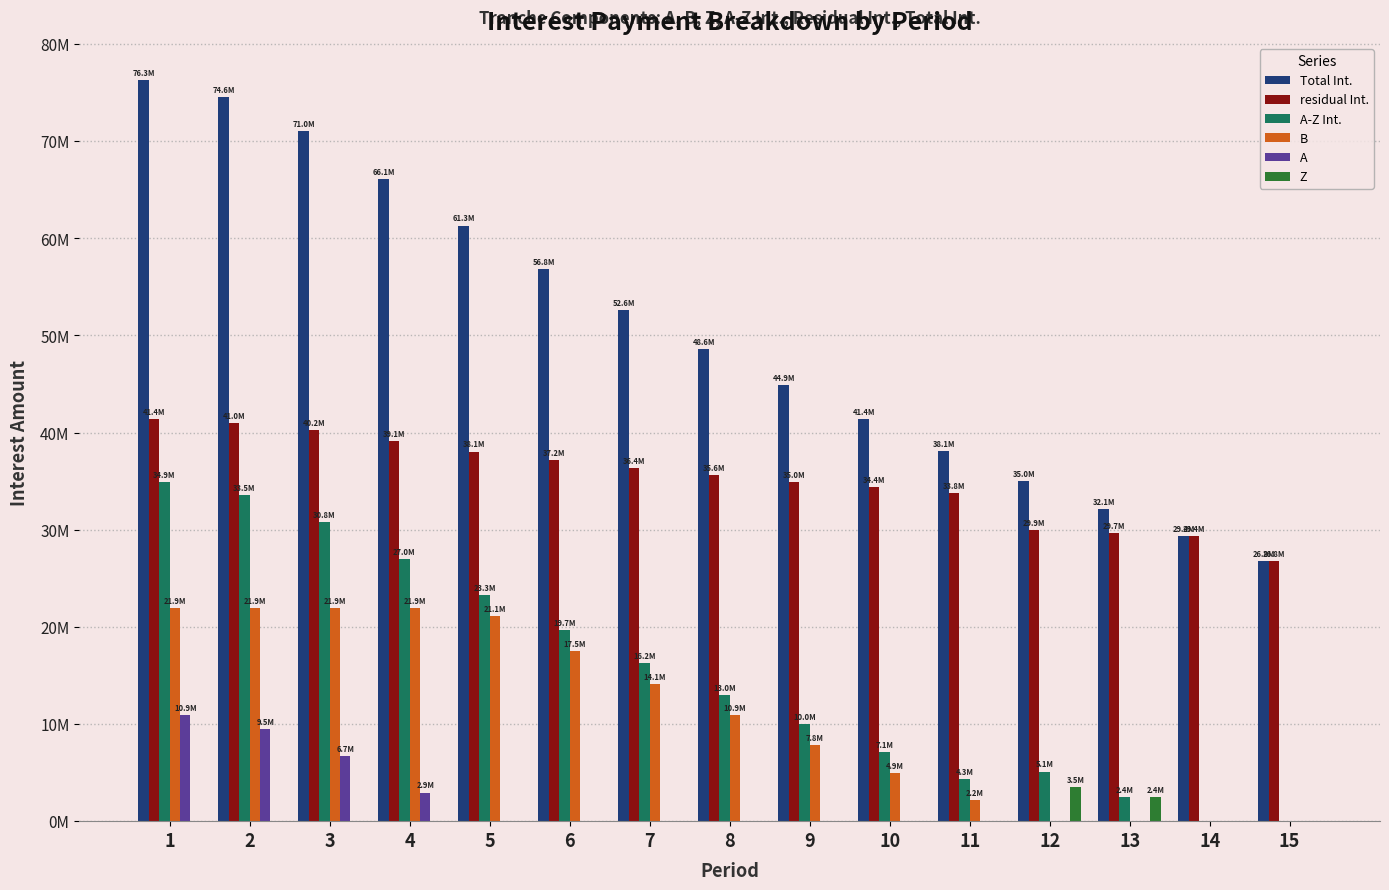

What is the sum of all B values?

166378337.6